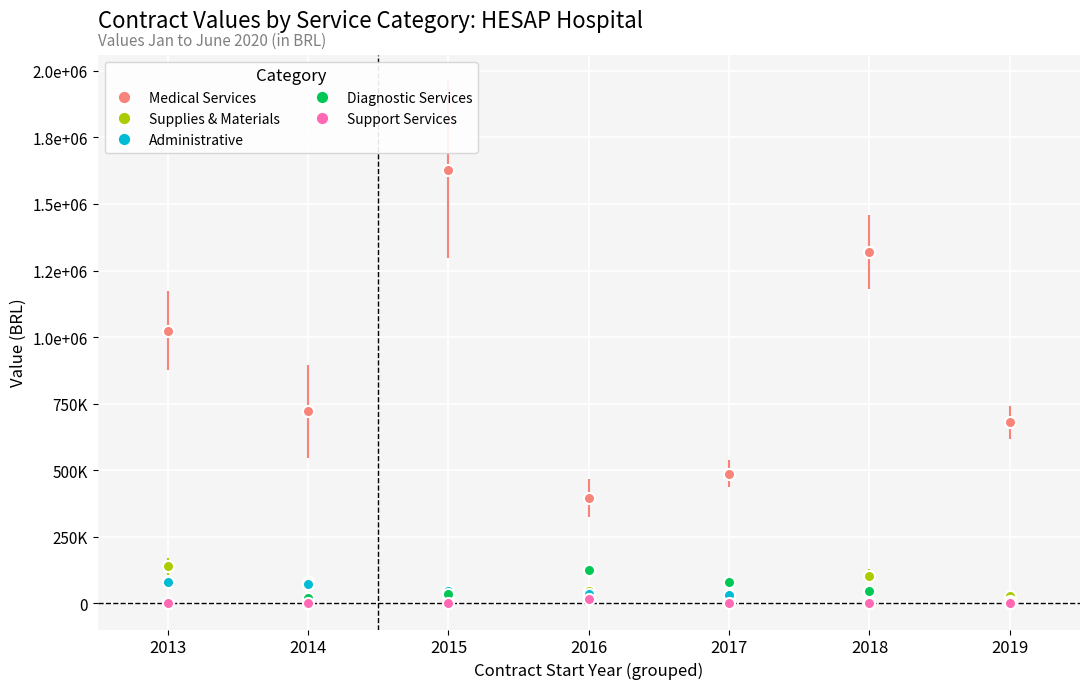

Which series has the widest spread of values?

Medical Services